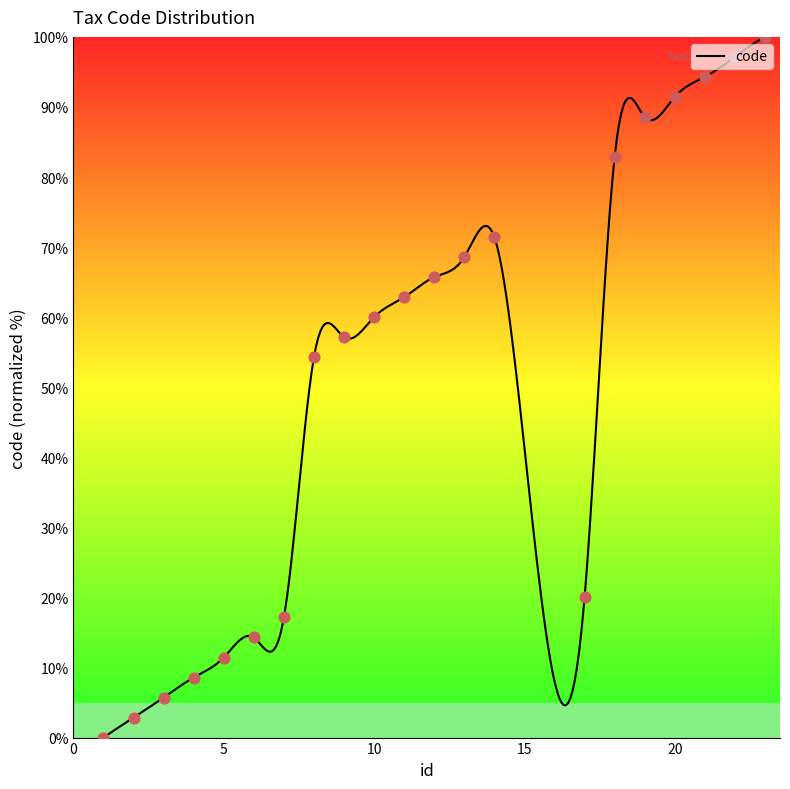

Between 19 and 20, which is larger?

20